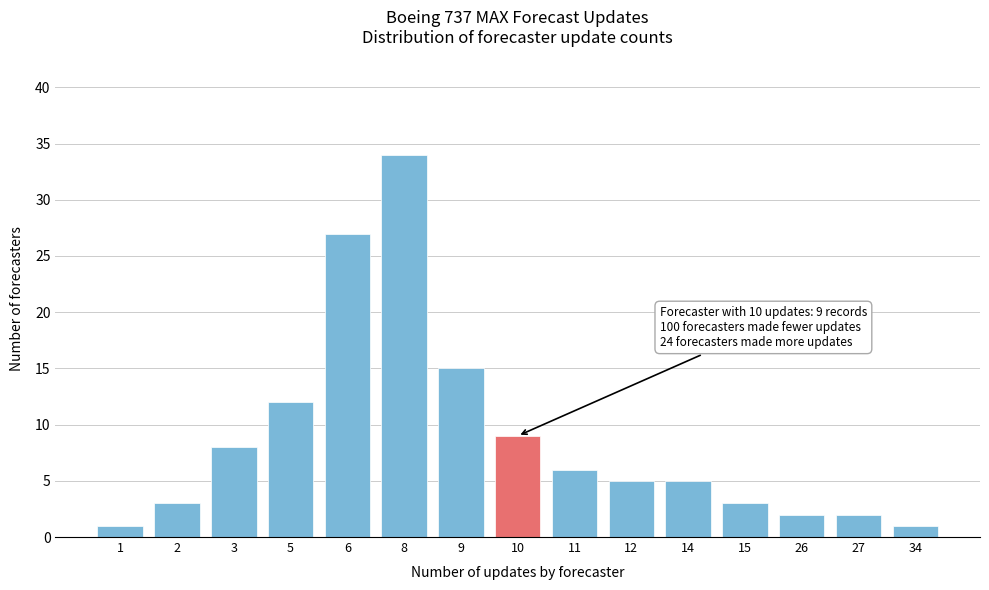

Reading left to right, list all the values displayed in this chart.

1=1	2=3	3=8	5=12	6=27	8=34	9=15	10=9	11=6	12=5	14=5	15=3	26=2	27=2	34=1